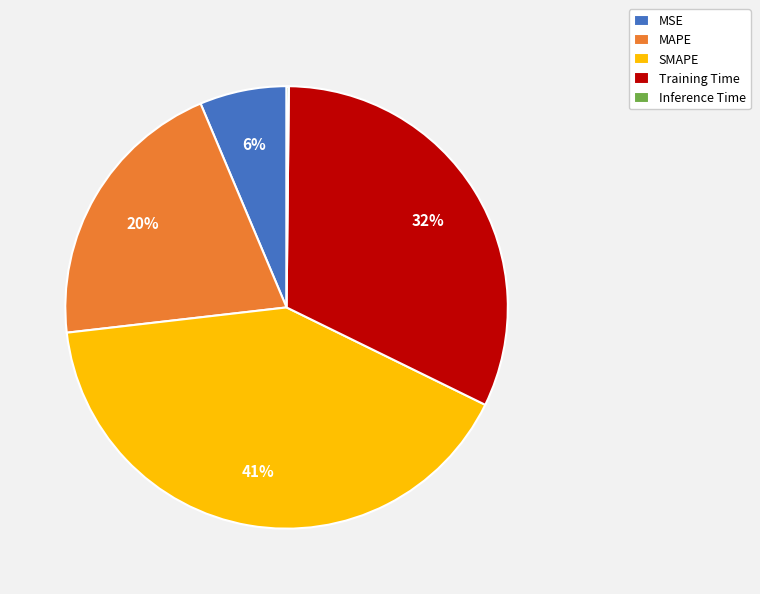

Is there a majority slice in this chart?

No